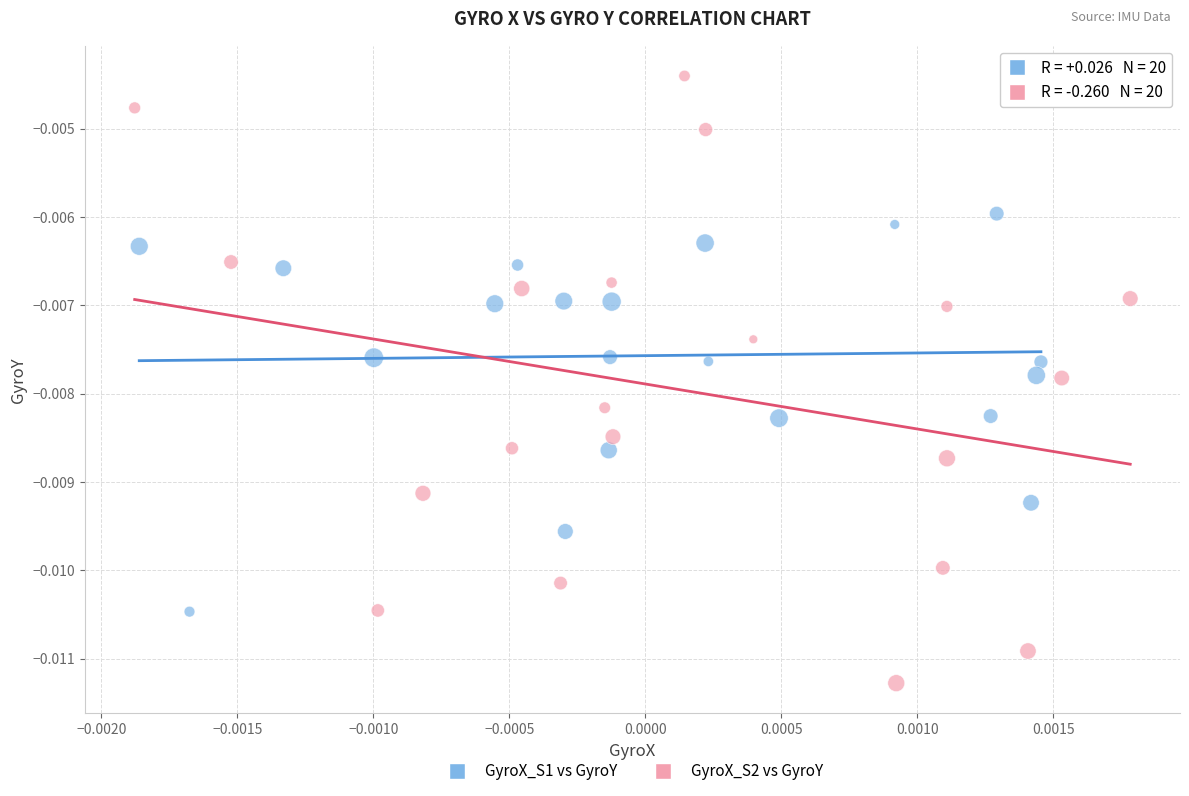

Which series contains the lowest Y value?

GyroX_S2 vs GyroY